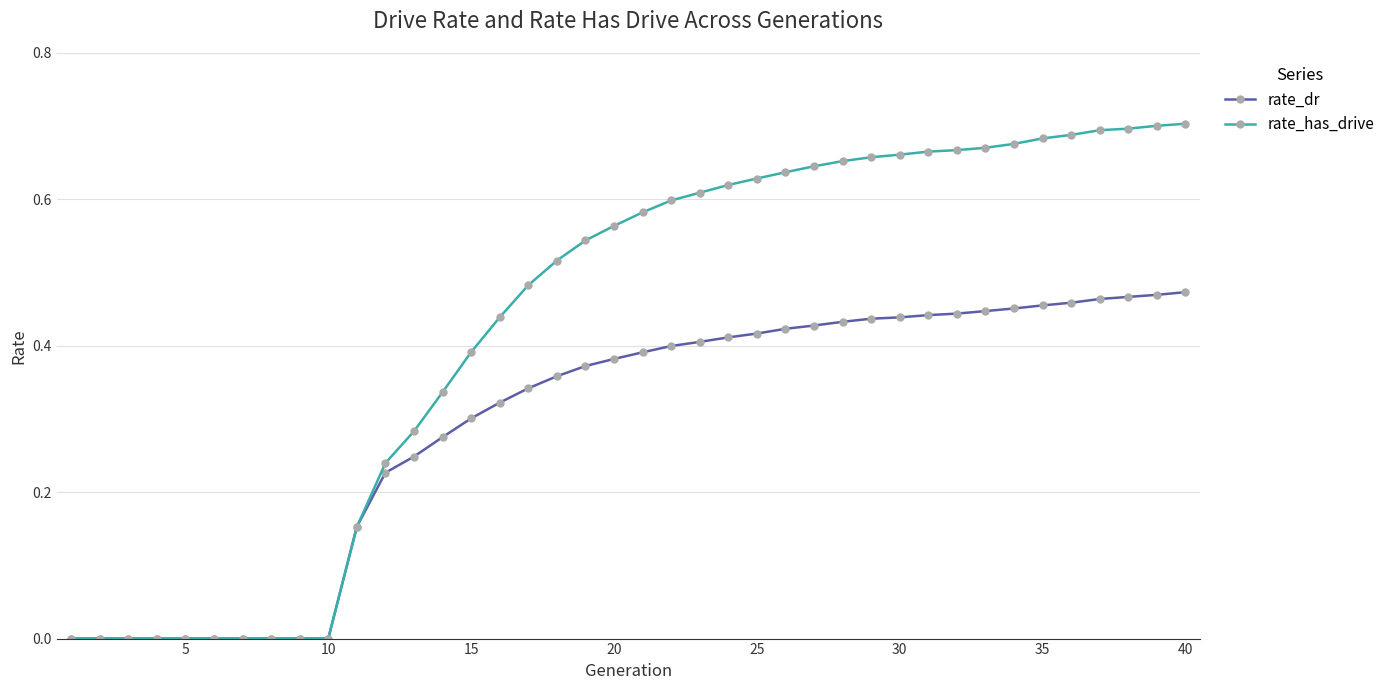

Which series has the largest total across all categories?

rate_has_drive